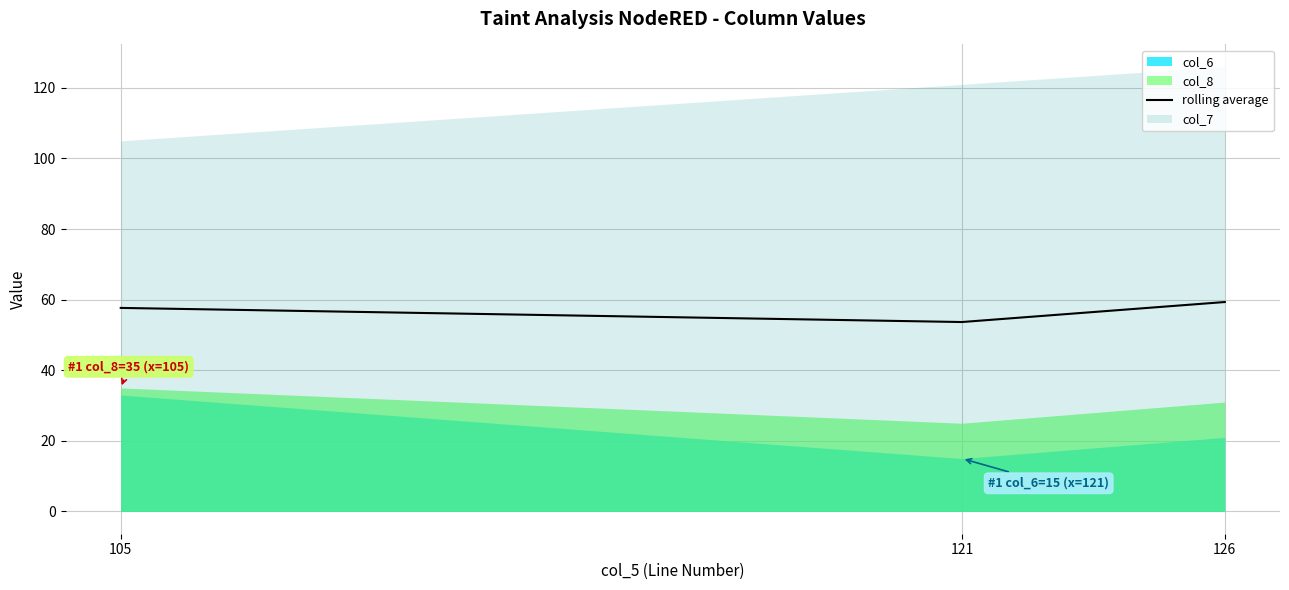

Which has a higher value, 126 or 105?

126